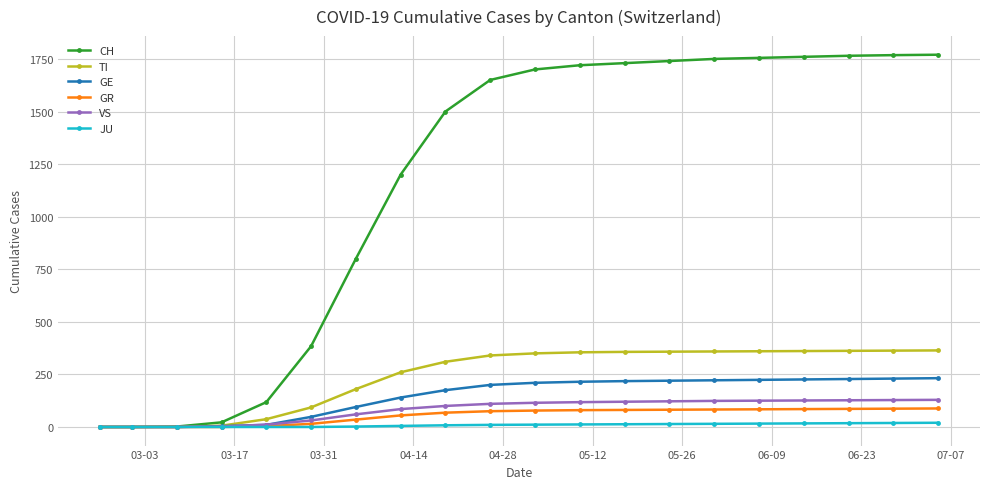

What is the maximum value for GE?

232